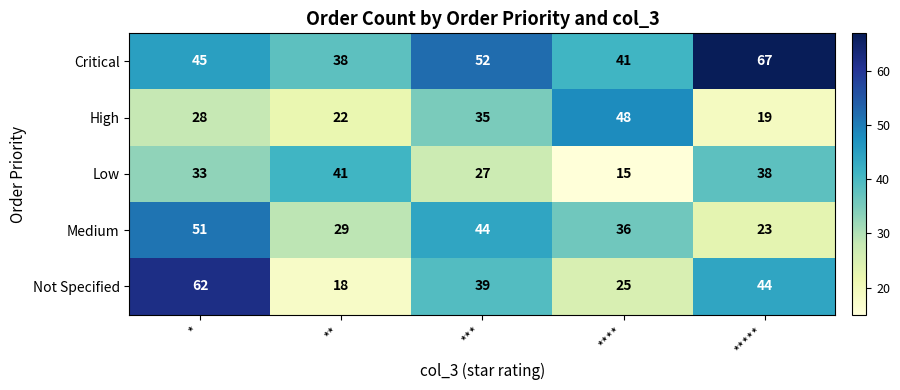

What value does the Low series have at ****, to the nearest 10?

20